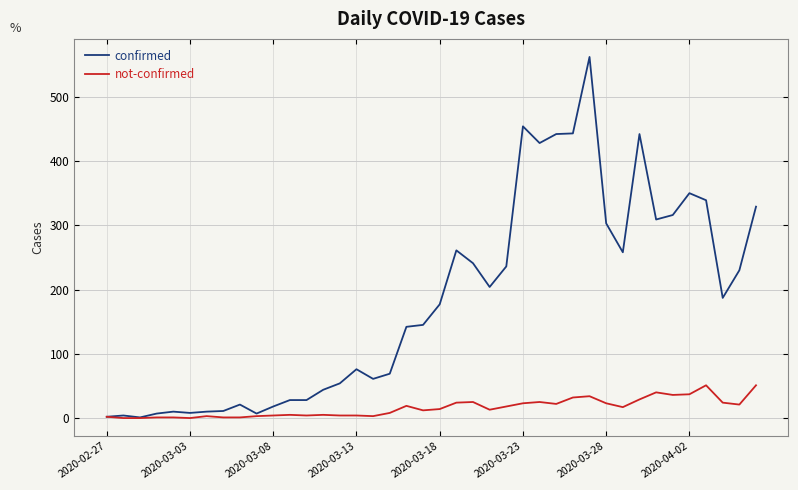

How many series are shown in this chart?

2